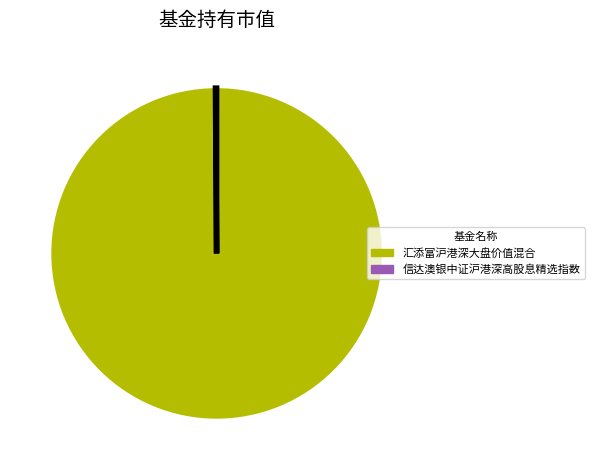

Which category accounts for the majority?

汇添富沪港深大盘价值混合